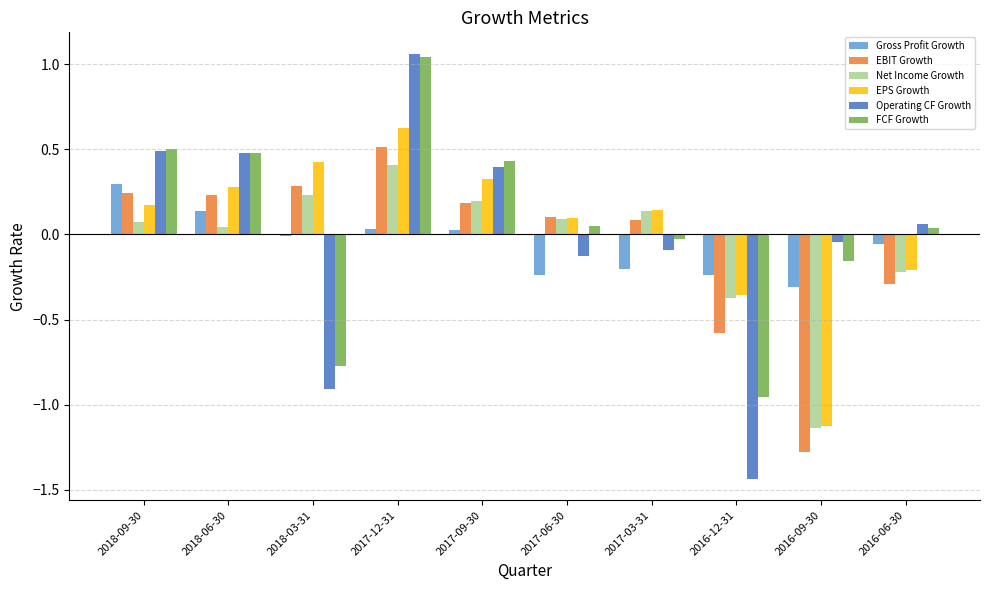

How many distinct data groups are displayed?

6